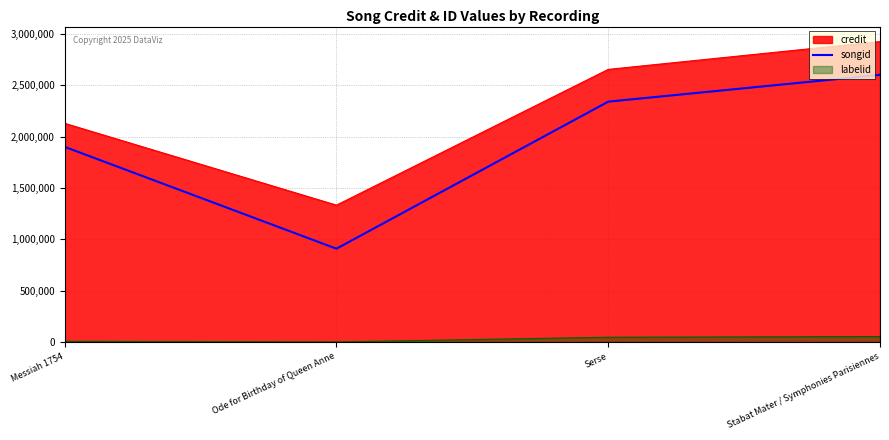

What is the difference between the second highest and second lowest values in the songid series?

440428